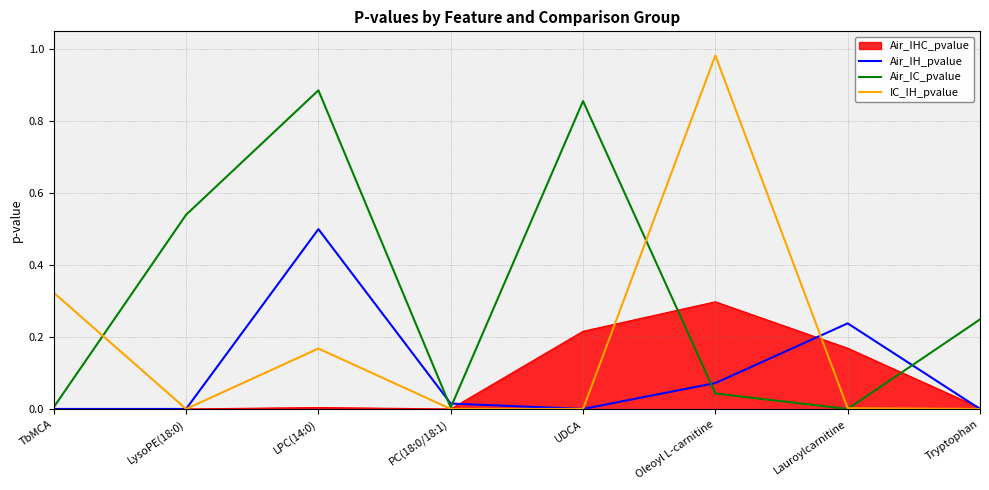

At LPC(14:0), list the series in order from largest to smallest.

Air_IC_pvalue, Air_IH_pvalue, IC_IH_pvalue, Air_IHC_pvalue